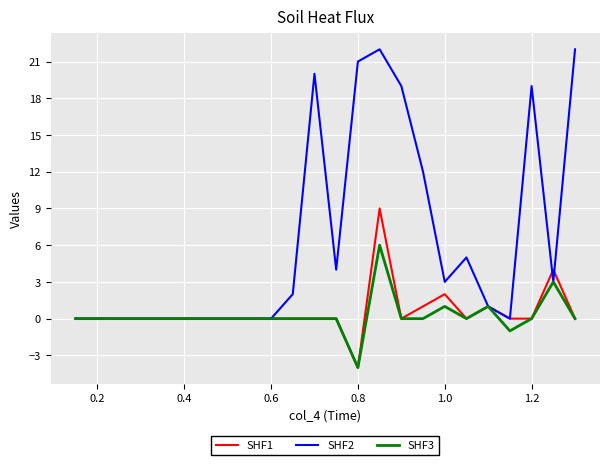

What are all the series names shown in the legend?

SHF1, SHF2, SHF3